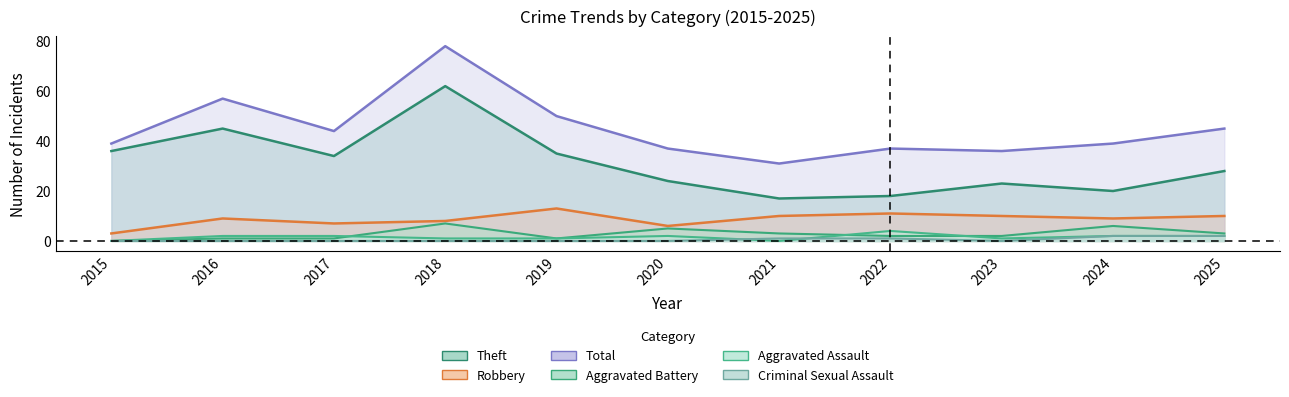

At which label is Theft closest to 39?

2015